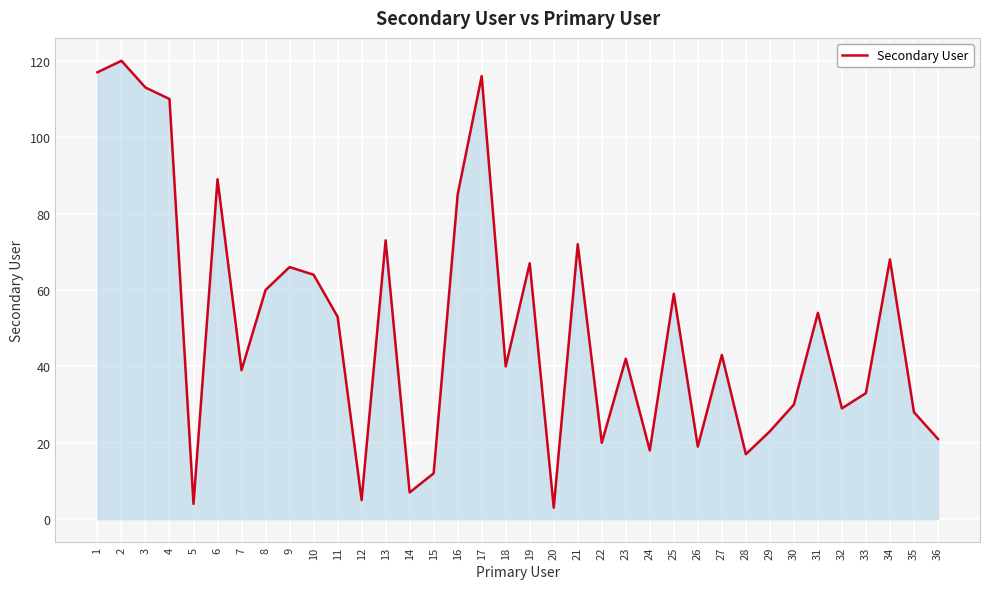

Approximately how many times larger is the value at 27 compared to 1?

0.4